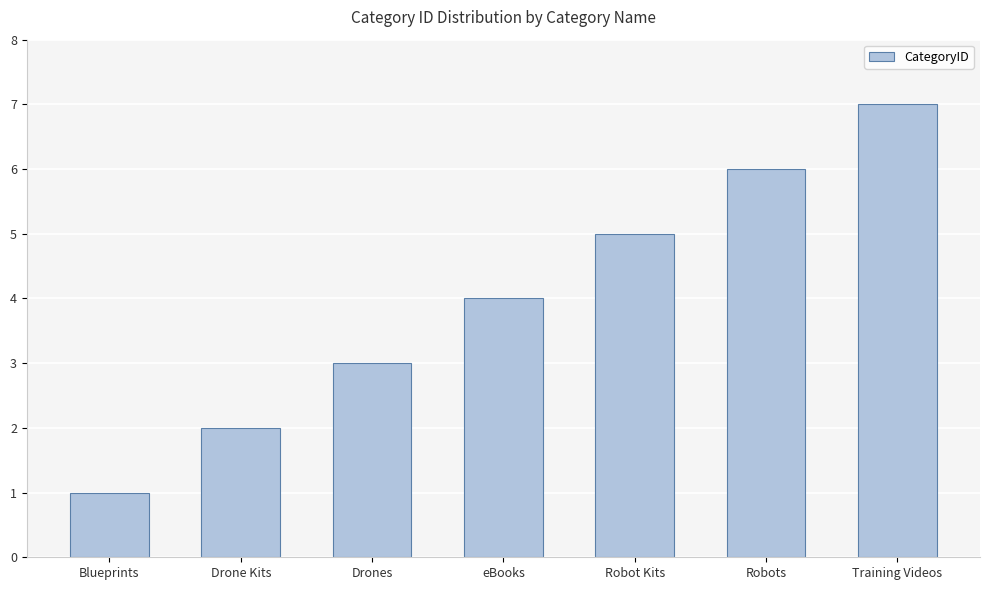

How many distinct data groups are displayed?

1